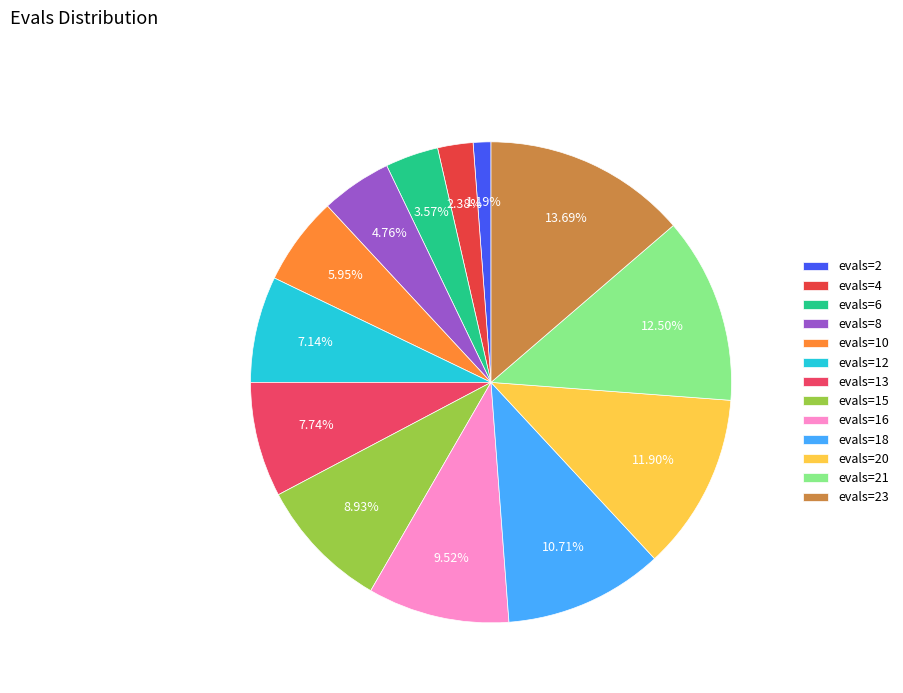

Combined, do evals=18 and evals=16 account for over 50%?

No